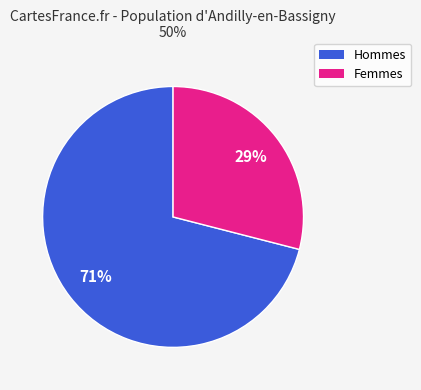

To the nearest percent, what is the difference between the largest and smallest slice percentages?

42%